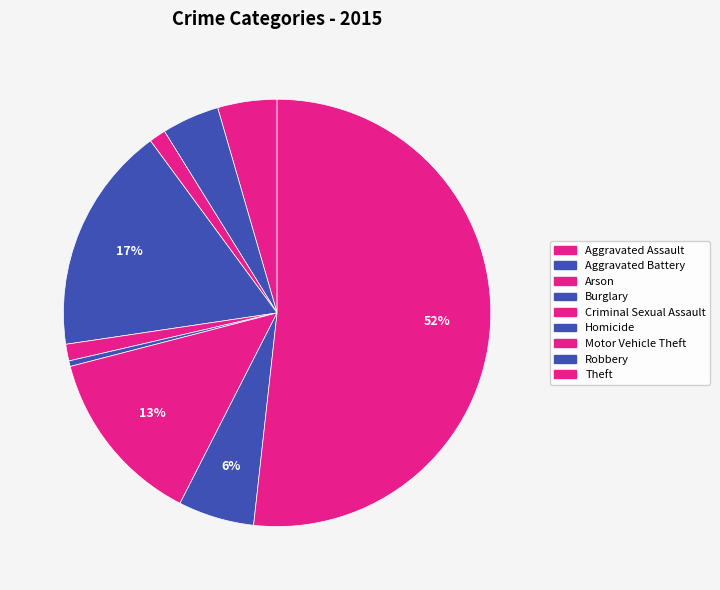

What percentage is the Criminal Sexual Assault slice, to the nearest percent?

1%